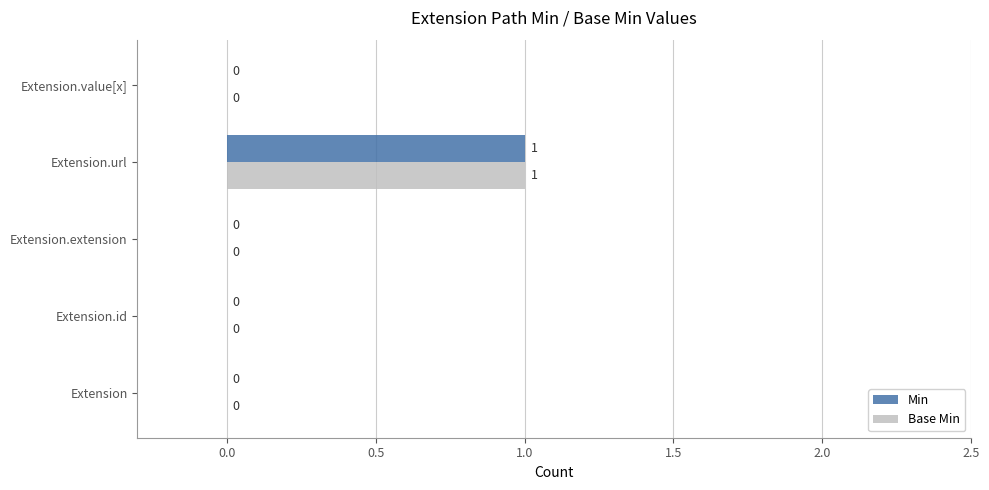

Is the value of Base Min at Extension greater than the value of Min at Extension.url?

No